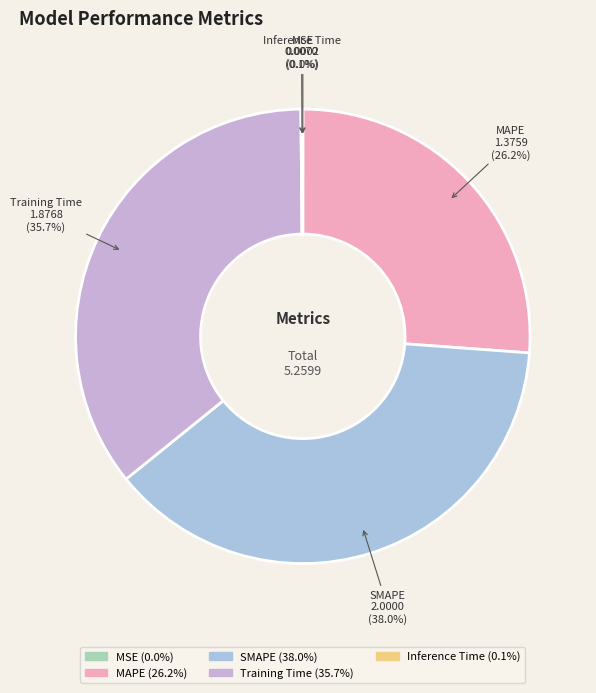

What is the largest slice in the pie chart?

SMAPE